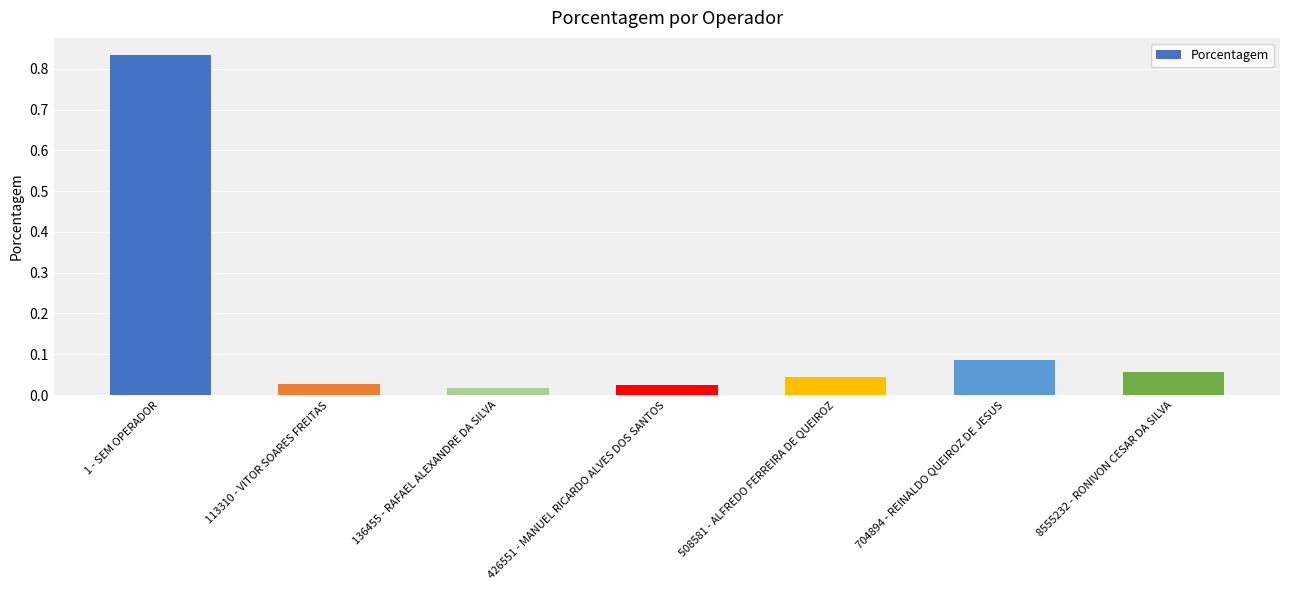

What is the sum of all values?

1.1